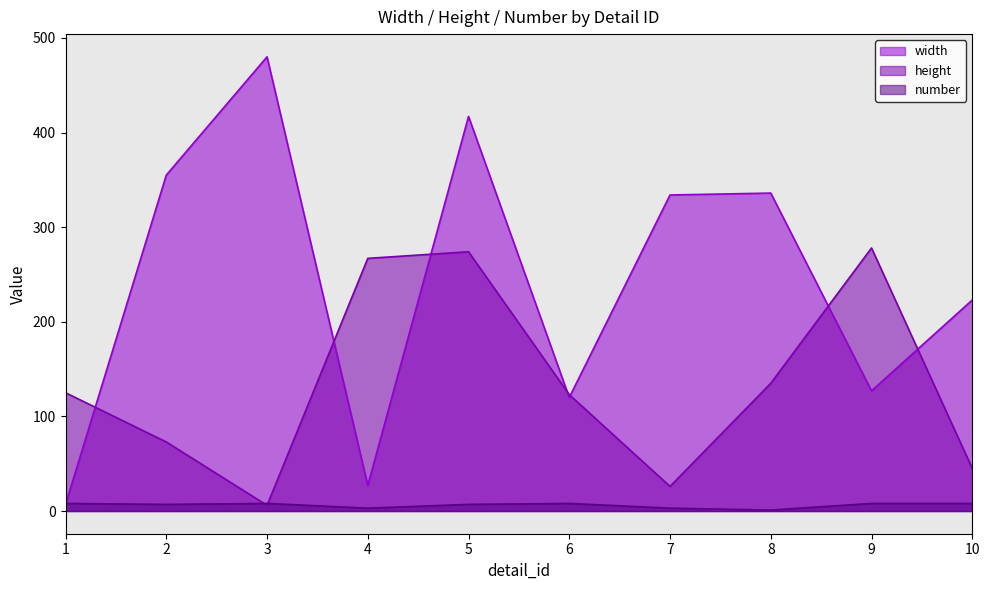

Between which two adjacent categories do height and number first intersect?

2 and 3